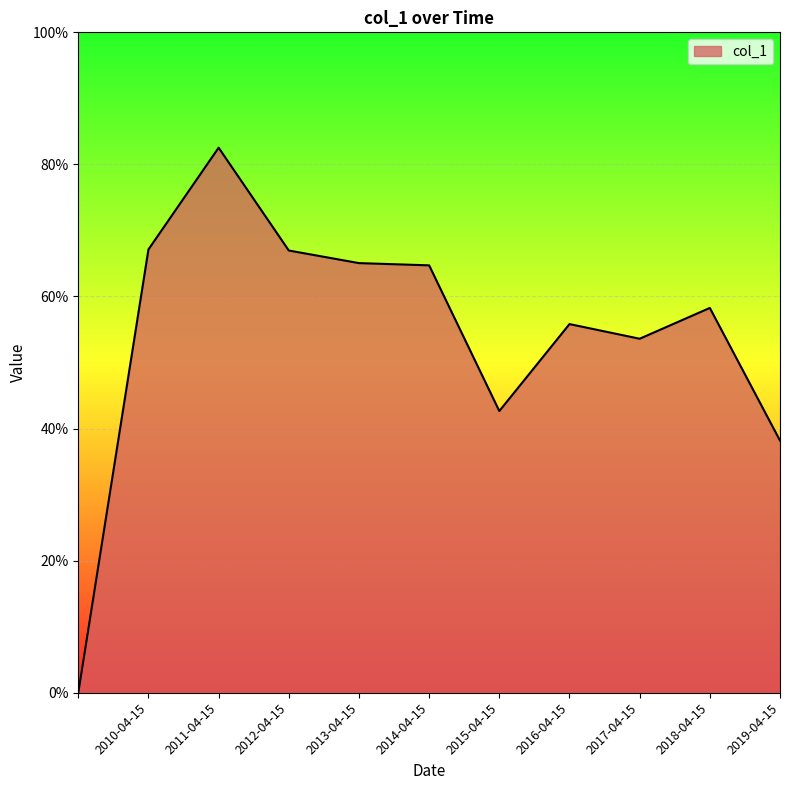

Does the chart display data point markers on the line(s)?

No